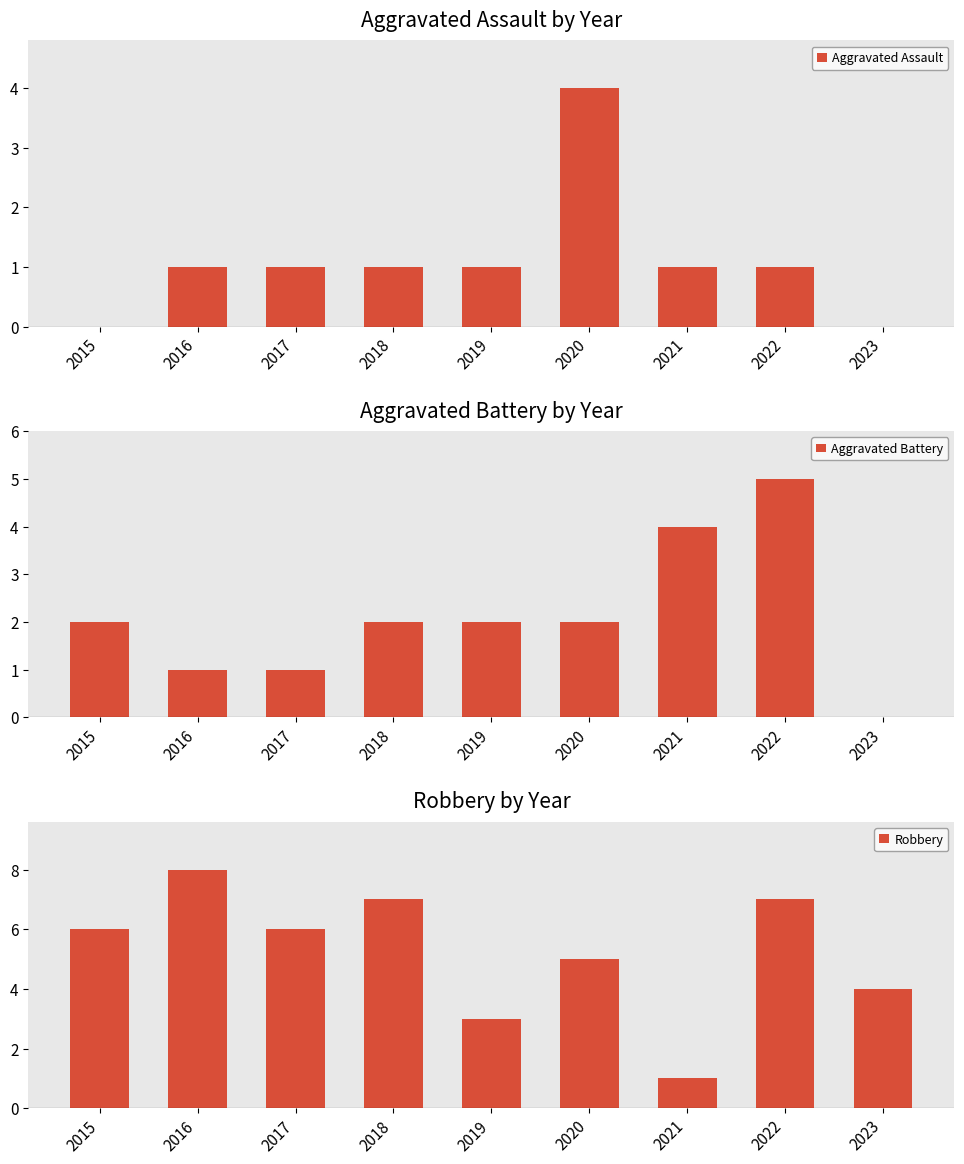

What is the difference between the second highest and minimum values in the Aggravated Battery series?

4